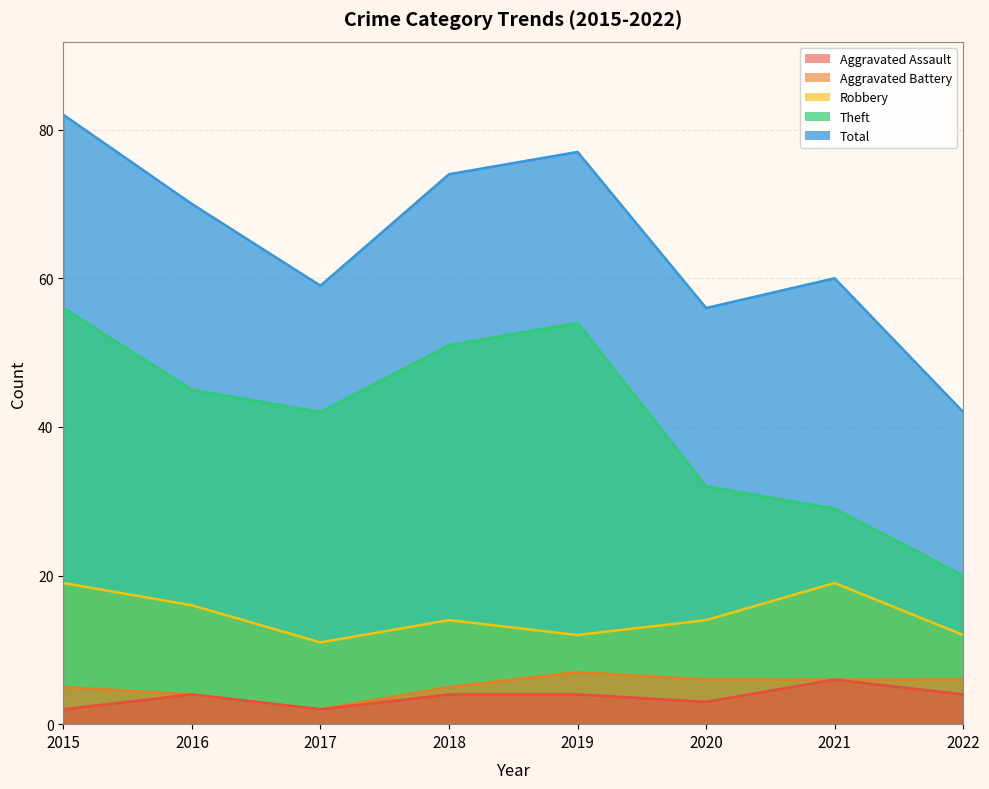

Read the Aggravated Battery value at 2021.

6